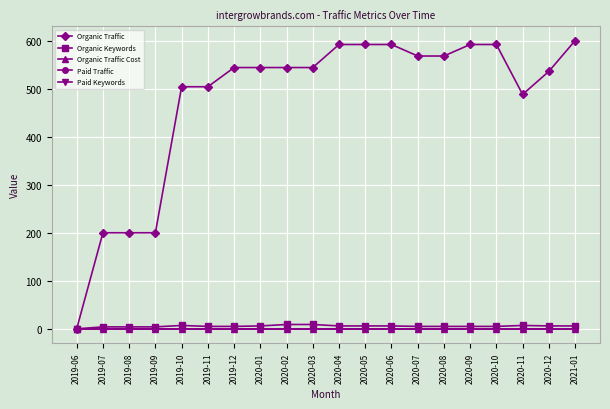

Reading right to left, list all the values displayed in this chart.

Organic Traffic: 600	536	488	592	592	568	568	592	592	592	544	544	544	544	504	504	200	200	200	0
Organic Keywords: 6	6	7	5	5	5	5	6	6	6	9	9	6	5	5	7	4	4	4	0
Organic Traffic Cost: 0	0	0	0	0	0	0	0	0	0	0	0	0	0	0	0	0	0	0	0
Paid Traffic: 0	0	0	0	0	0	0	0	0	0	0	0	0	0	0	0	0	0	0	0
Paid Keywords: 0	0	0	0	0	0	0	0	0	0	0	0	0	0	0	0	0	0	0	0